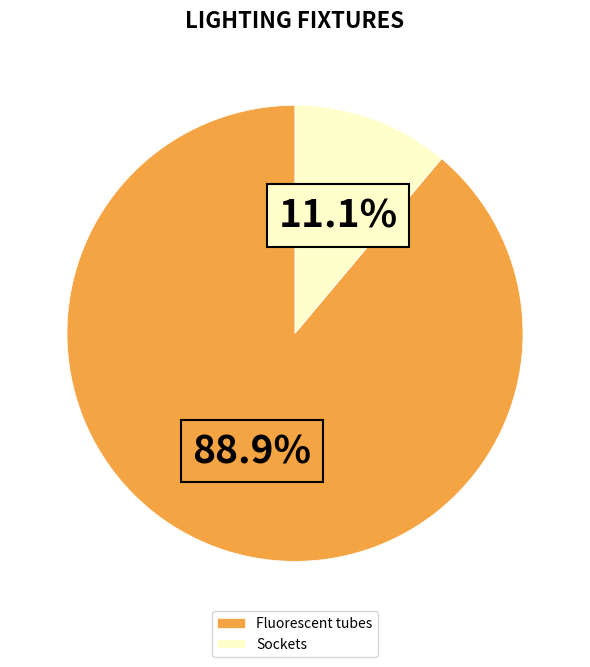

Between Sockets and Fluorescent tubes, which is larger?

Fluorescent tubes